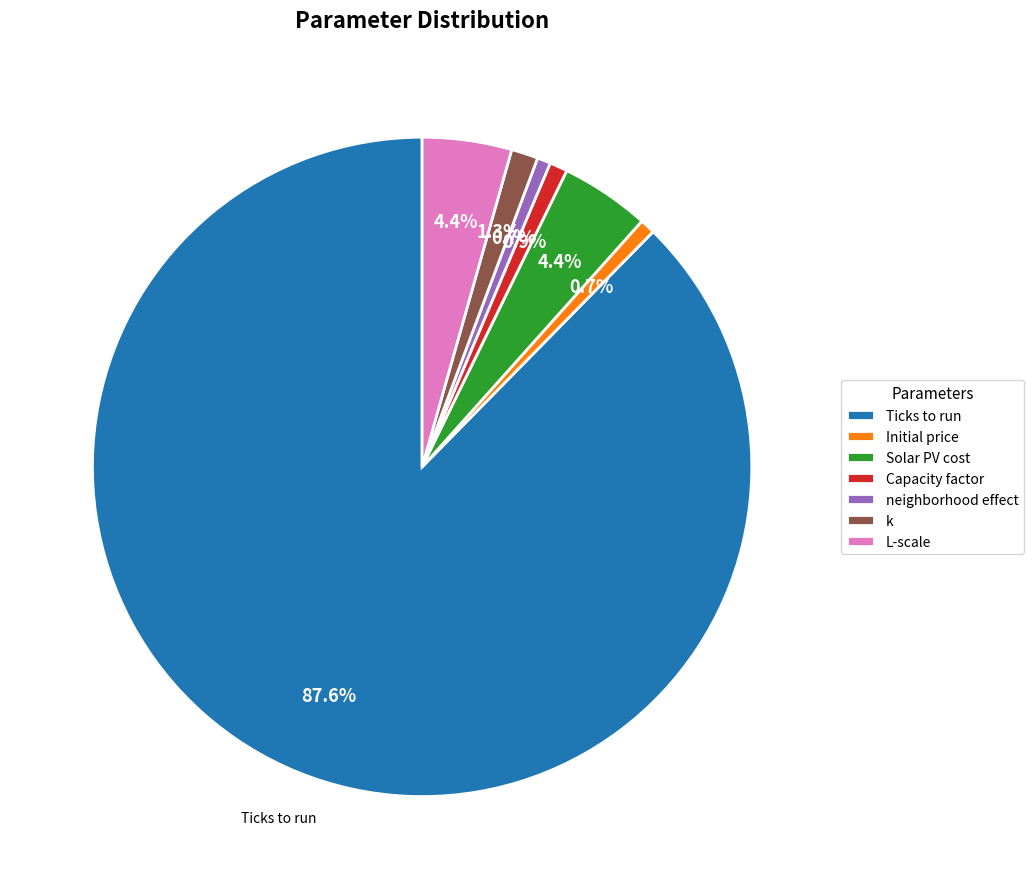

True or false: k accounts for 16% of the total.

False